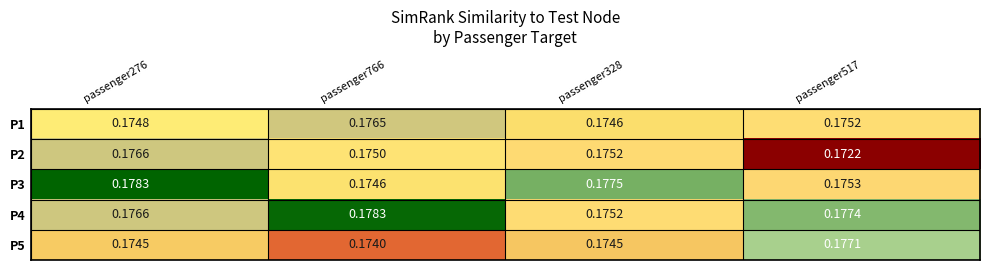

At how many categories does at least one series exceed 0?

4